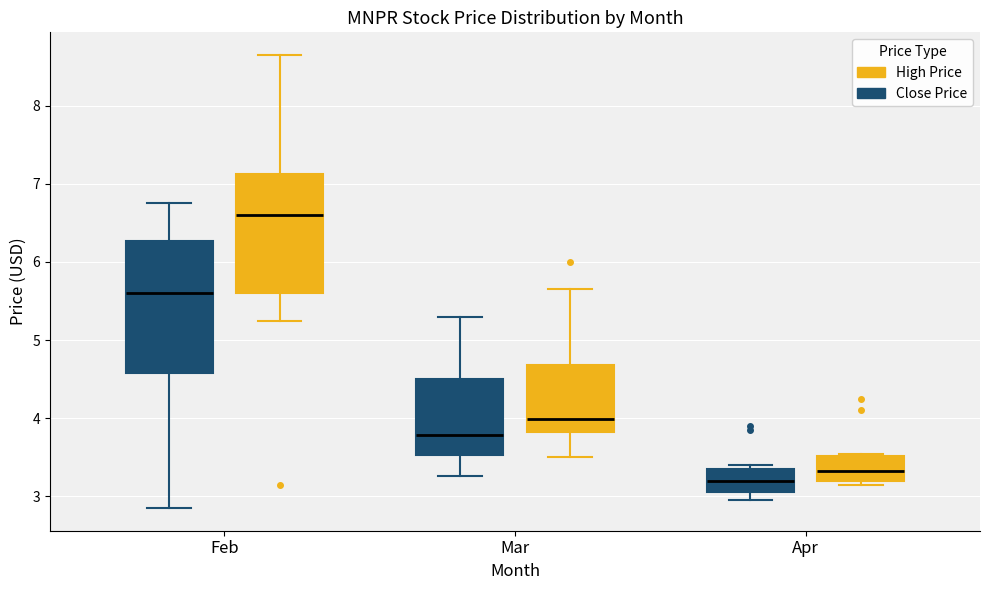

Comparing the boxes themselves (not the whiskers), which one is the tallest?

Feb (Close Price)